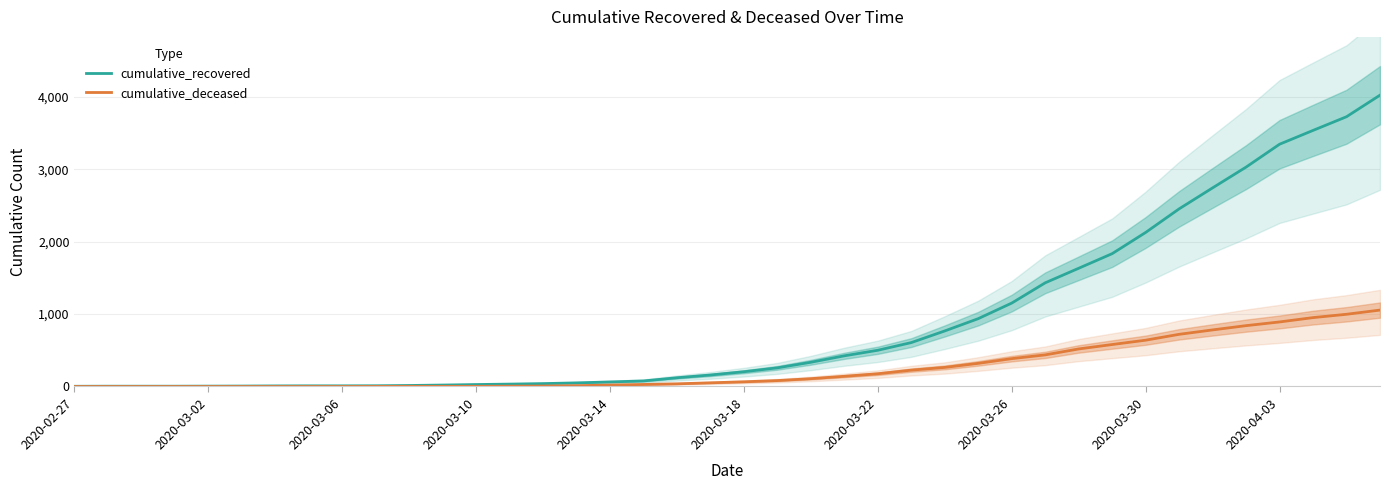

Where is cumulative_recovered nearest to the value 2014?

2020-03-30